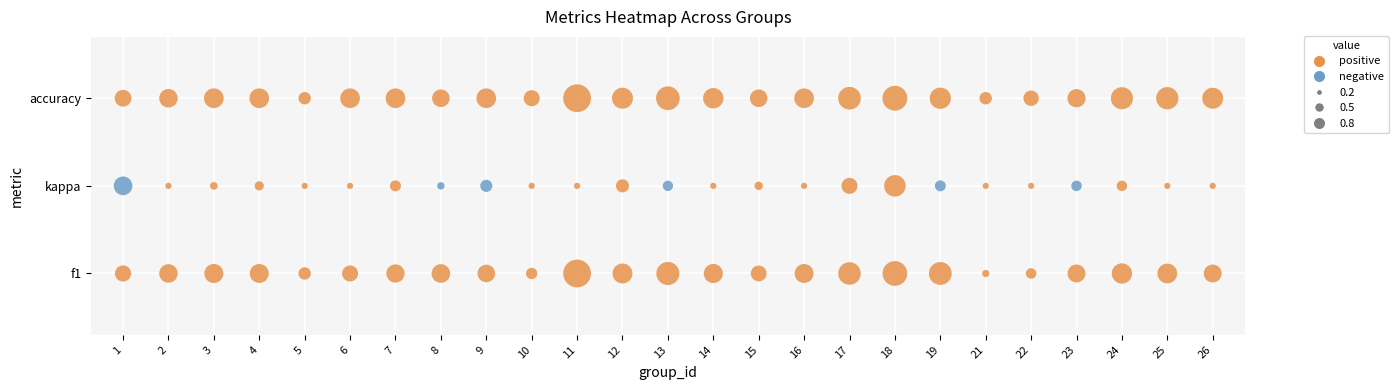

Reading left to right, what are all the values shown in this chart?

1: 1=0.3	2=0.4	3=0.5	4=0.5	5=0.2	6=0.3	7=0.4	8=0.5	9=0.4	10=0.2	11=1.0	12=0.5	13=0.7	14=0.5	15=0.3	16=0.5	17=0.7	18=0.8	19=0.7	21=0.1	22=0.1	23=0.4	24=0.5	25=0.5	26=0.4
f1: 1=0.3	2=0.4	3=0.5	4=0.5	5=0.2	6=0.3	7=0.4	8=0.5	9=0.4	10=0.2	11=1.0	12=0.5	13=0.7	14=0.5	15=0.3	16=0.5	17=0.7	18=0.8	19=0.7	21=0.1	22=0.1	23=0.4	24=0.5	25=0.5	26=0.4
kappa: 1=-0.5	2=0.0	3=0.1	4=0.1	5=0.0	6=0.0	7=0.2	8=-0.1	9=-0.2	10=0.0	11=0.0	12=0.2	13=-0.1	14=0.0	15=0.1	16=0.0	17=0.3	18=0.6	19=-0.2	21=0.0	22=0.0	23=-0.1	24=0.1	25=0.0	26=0.0
accuracy: 1=0.4	2=0.4	3=0.5	4=0.5	5=0.2	6=0.5	7=0.5	8=0.4	9=0.5	10=0.3	11=1.0	12=0.6	13=0.7	14=0.5	15=0.4	16=0.5	17=0.7	18=0.8	19=0.6	21=0.2	22=0.3	23=0.4	24=0.6	25=0.6	26=0.6